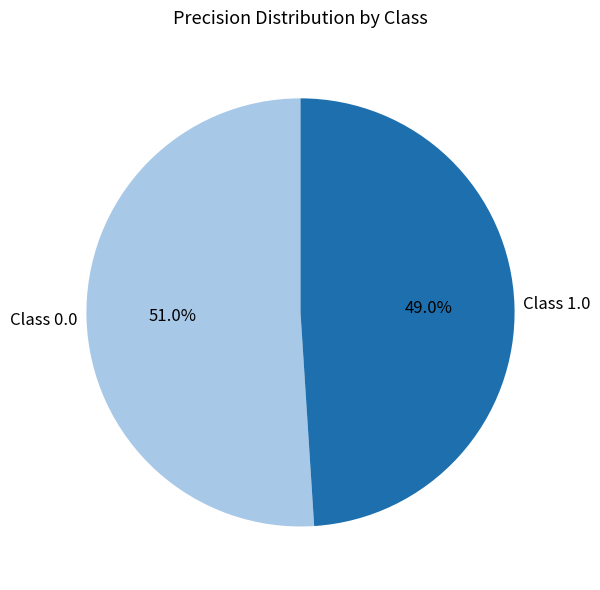

How many segments does this pie chart have?

2